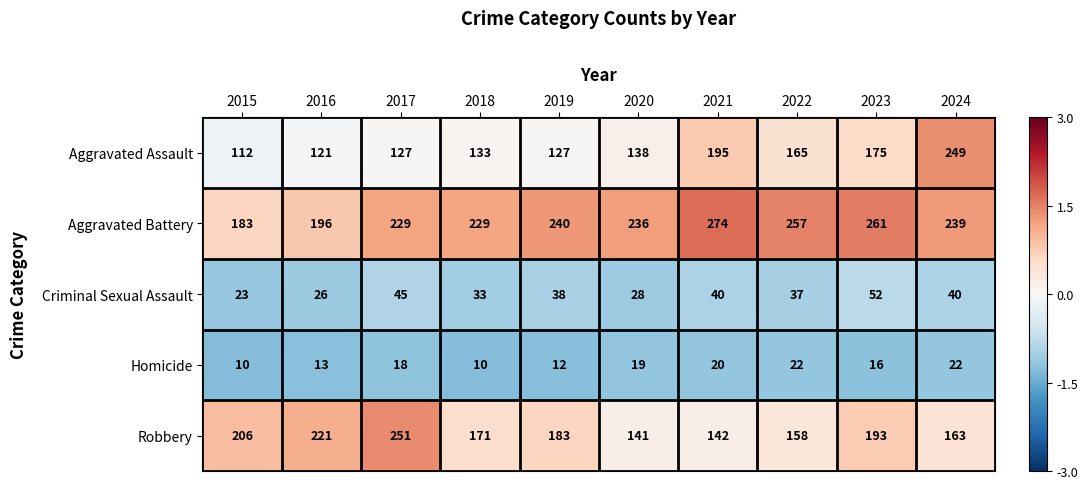

What is the sum of all Homicide values?

162